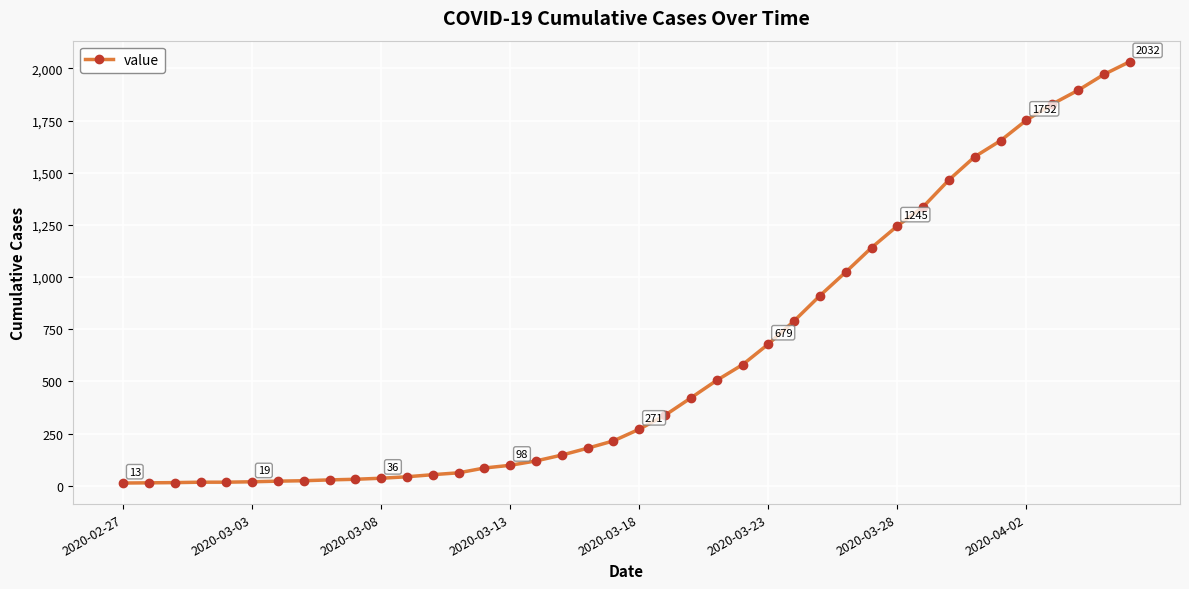

How many categories are shown in the chart?

40